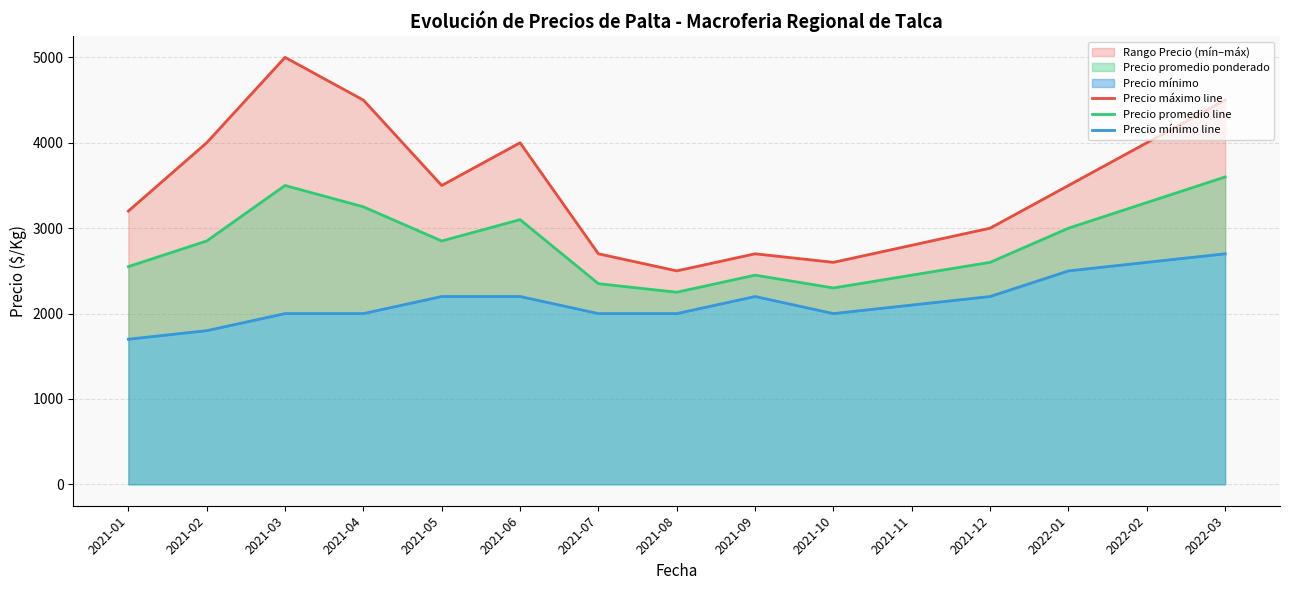

Which category has the lowest value across all series?

2021-01